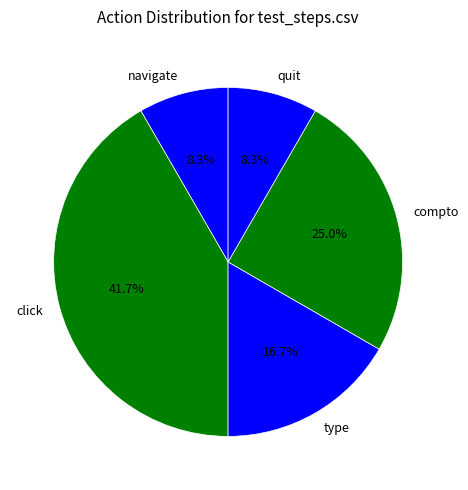

Does quit represent more than half of the total?

No